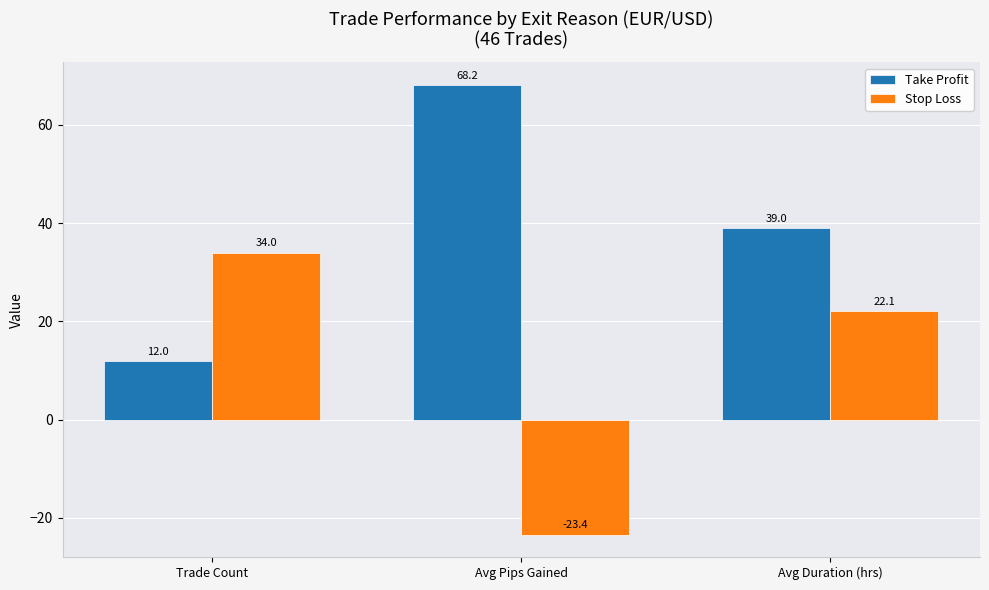

At which category is the sum across all series the highest?

Avg Duration (hrs)